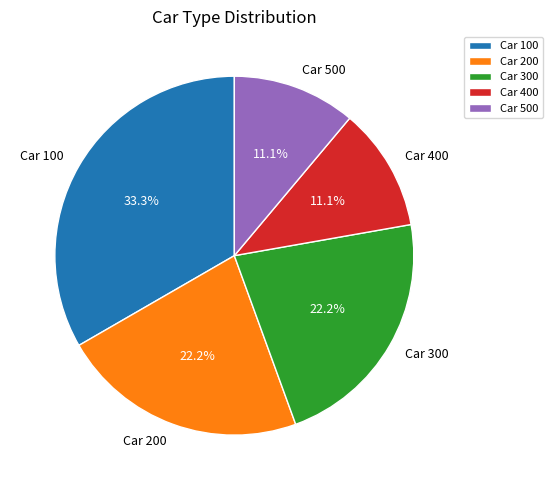

Do Car 400 and Car 100 together represent more than half of the pie?

No